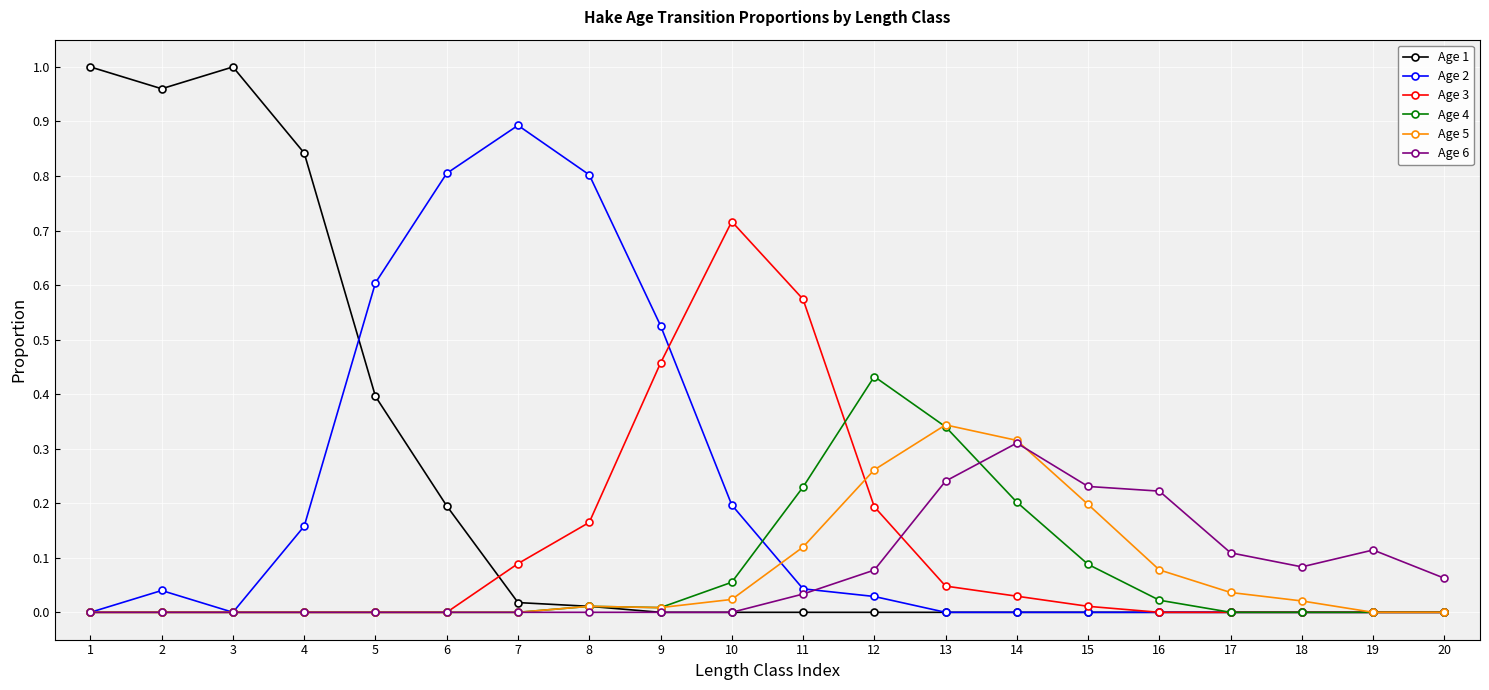

Which series has the widest spread of values?

Age 1